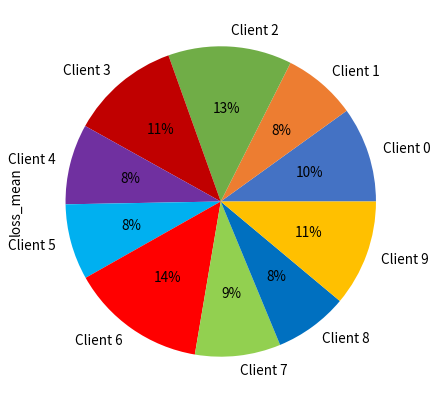

Is there a majority slice in this chart?

No